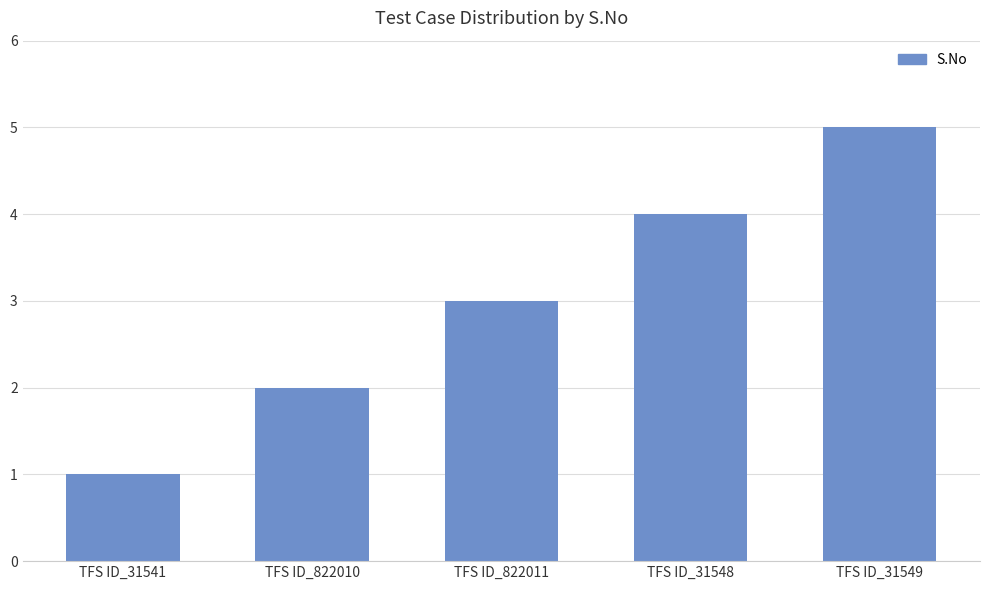

Between TFS ID_822010 and TFS ID_31549, which is larger?

TFS ID_31549